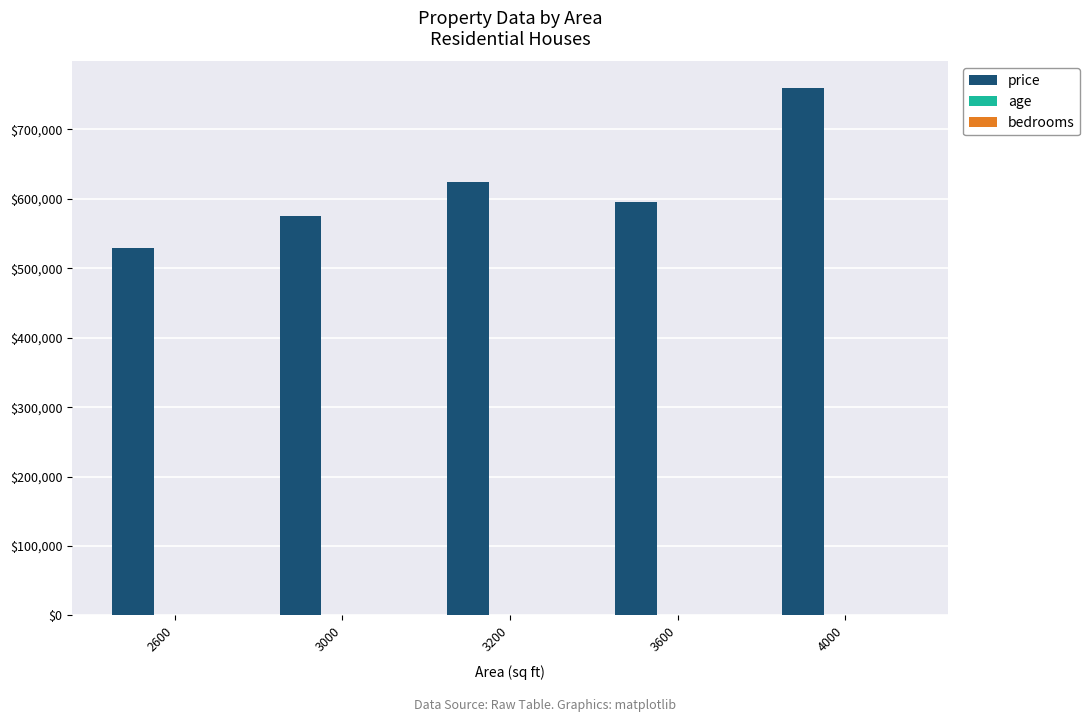

The value of price at 3600 is 595000. True or false?

True